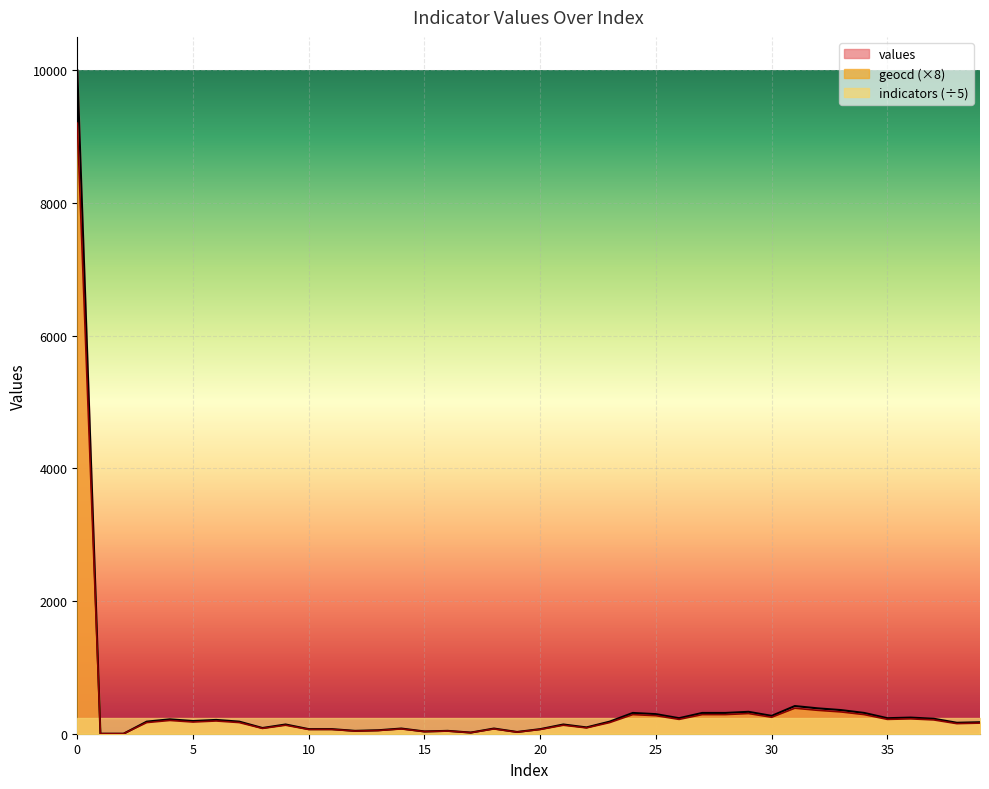

What is the difference between the highest and lowest values at 33?

28